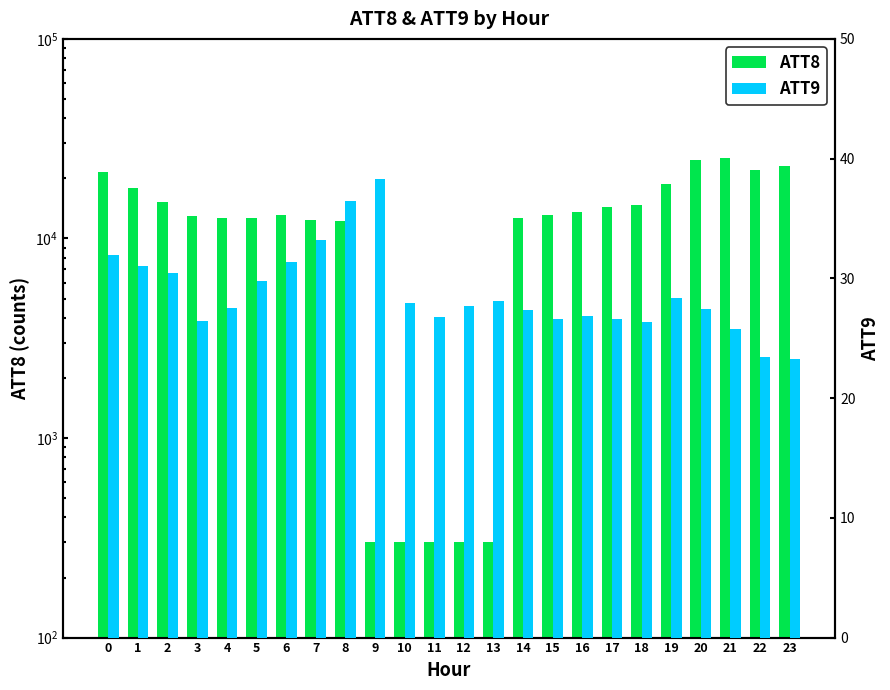

What is the sum of all ATT8 values?

314500.0